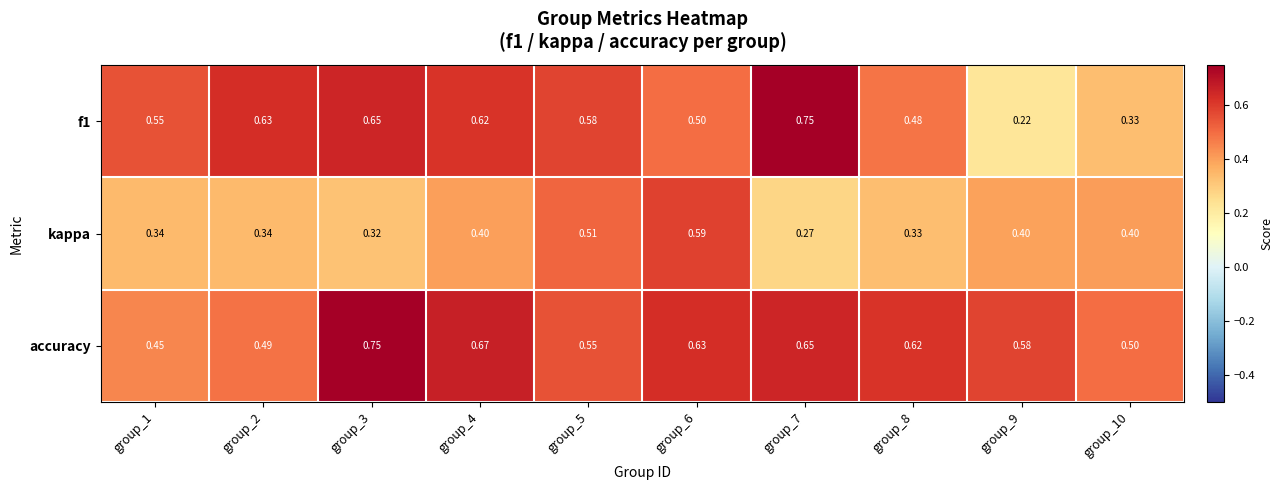

Between group_1 and group_4, which series saw the biggest shift?

accuracy